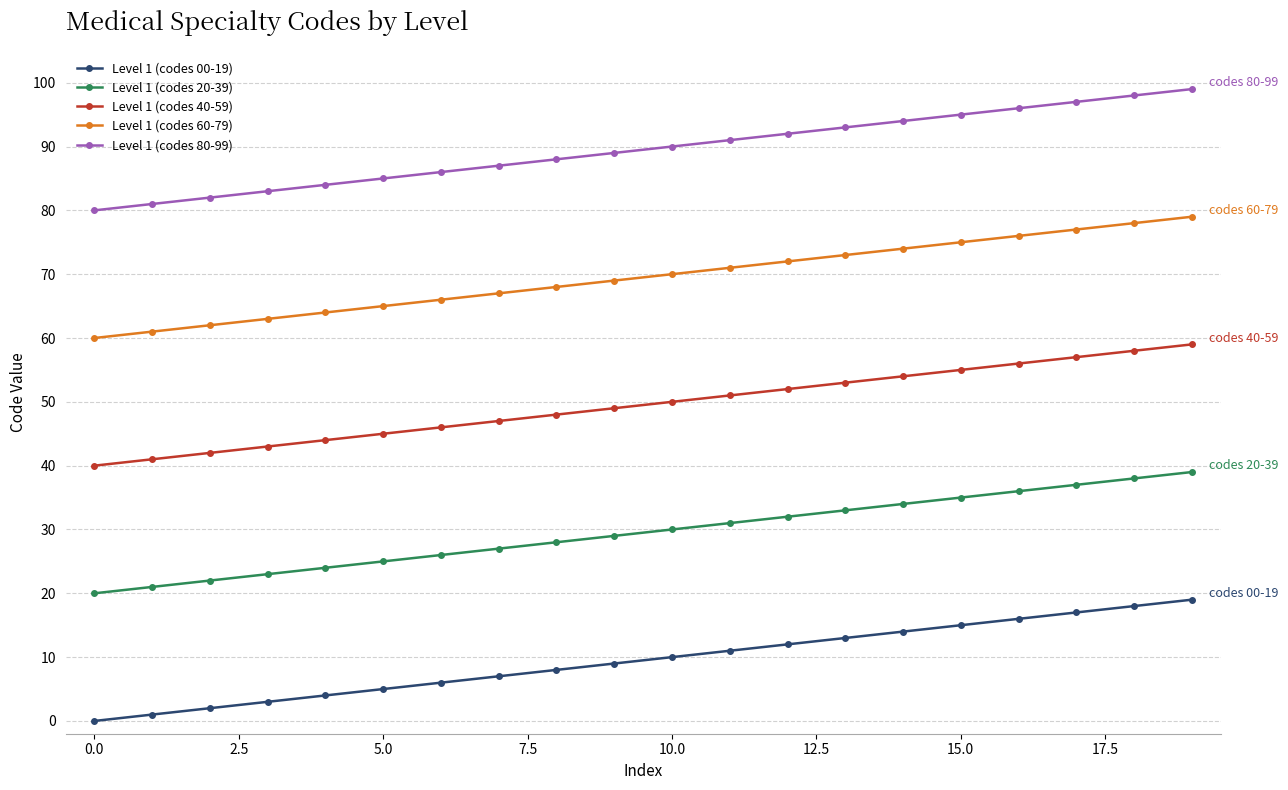

True or false: Level 1 (codes 40-59) and Level 1 (codes 60-79) cross at least once.

False